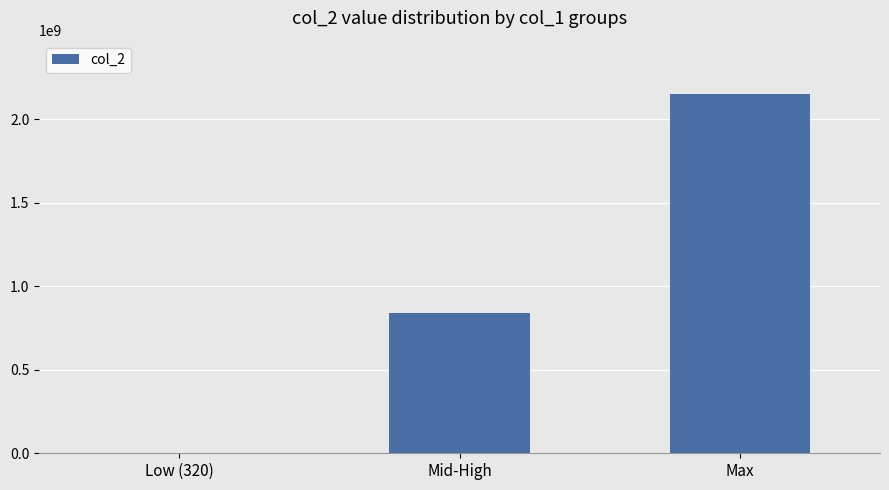

What is the change in value from Mid-High to Max?

+1305201868